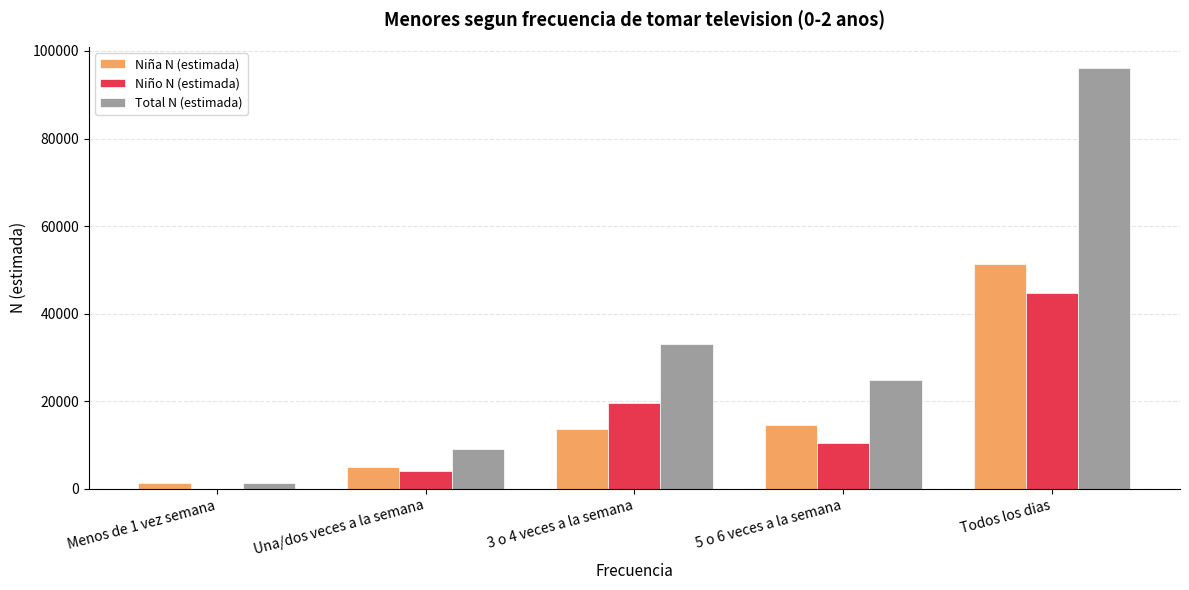

The value of Niño N (estimada) at Todos los dias is 44726. True or false?

True